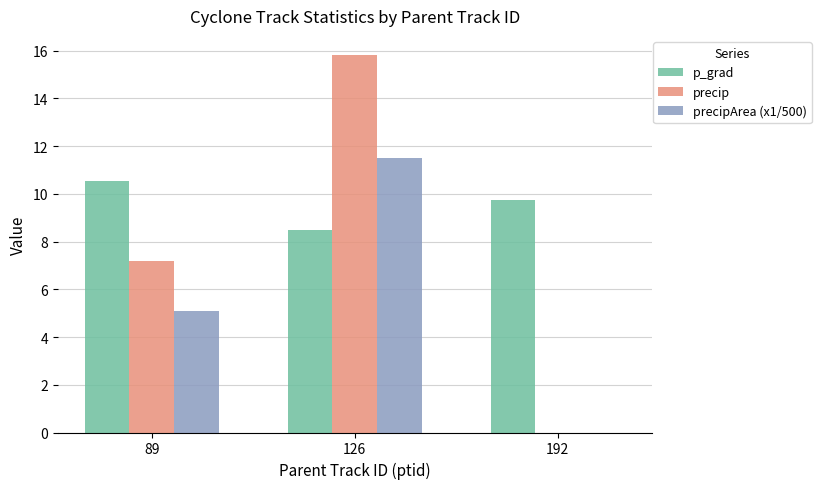

What is the sum of the precipArea (x1/500) values at 89 and 126?

16.6